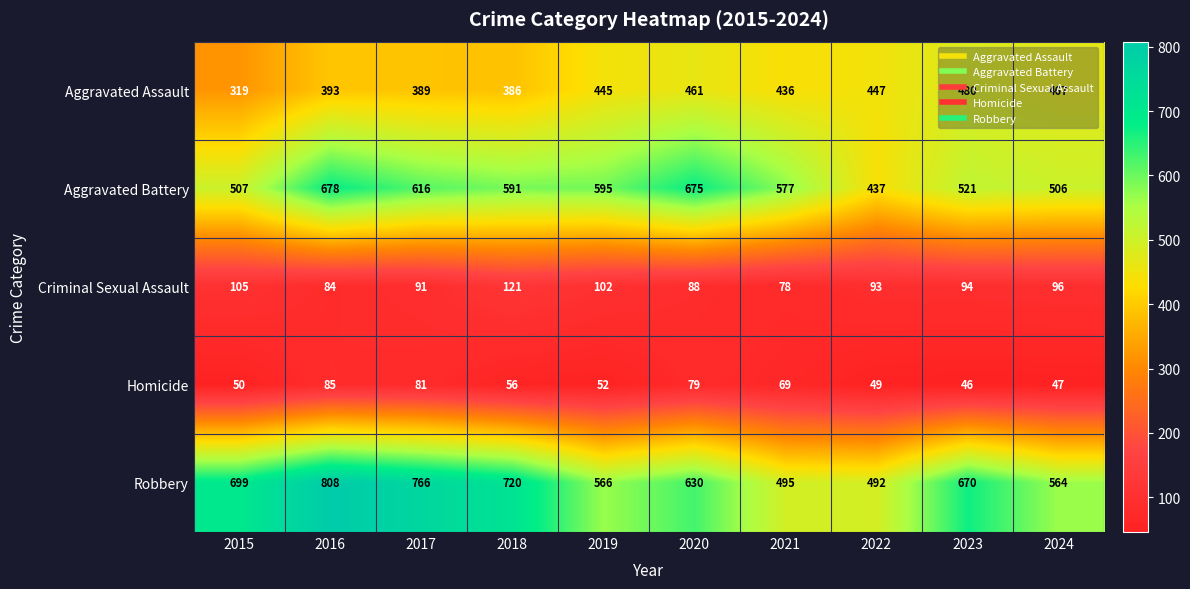

At which category does the chart reach its minimum across all series?

2023